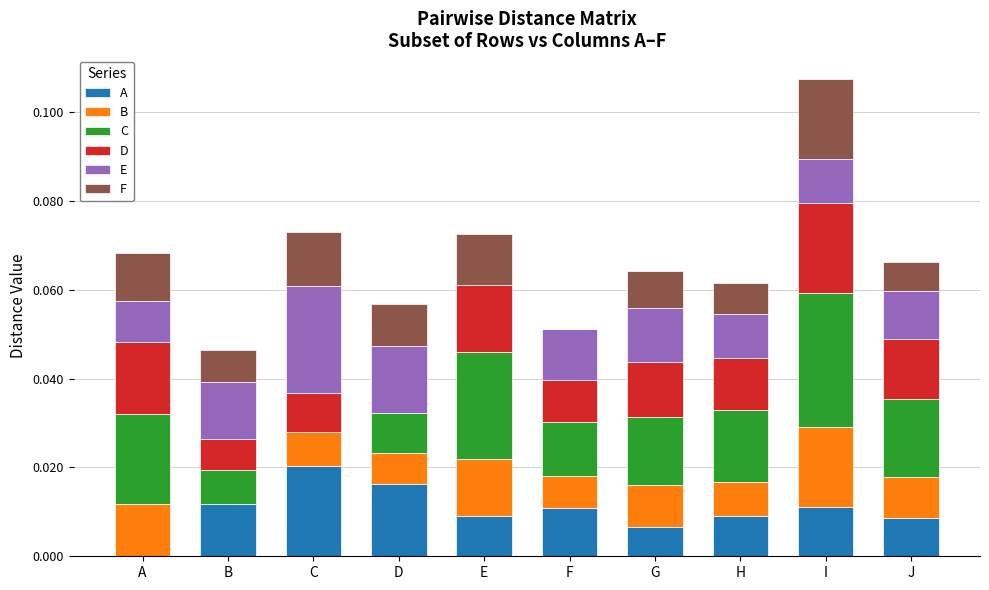

What is the total value across all series at H?

0.1